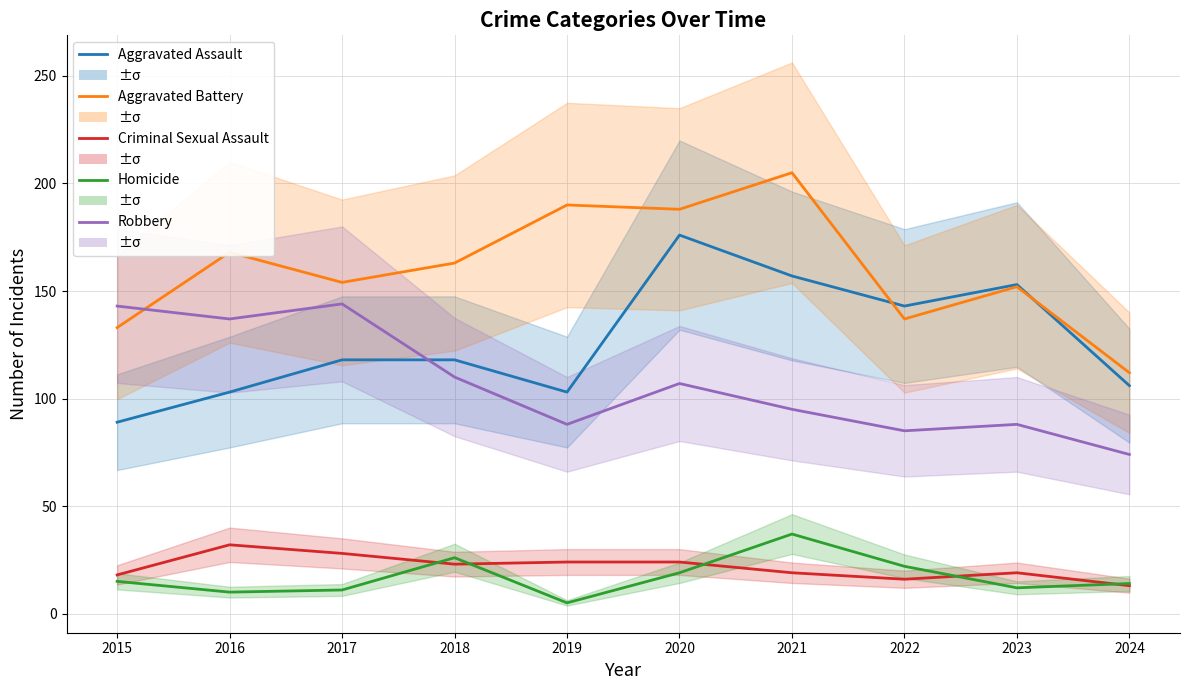

Reading left to right, what are all the values shown in this chart?

Aggravated Assault: 2015=89	2016=103	2017=118	2018=118	2019=103	2020=176	2021=157	2022=143	2023=153	2024=106
Aggravated Battery: 2015=133	2016=168	2017=154	2018=163	2019=190	2020=188	2021=205	2022=137	2023=152	2024=112
Criminal Sexual Assault: 2015=18	2016=32	2017=28	2018=23	2019=24	2020=24	2021=19	2022=16	2023=19	2024=13
Homicide: 2015=15	2016=10	2017=11	2018=26	2019=5	2020=19	2021=37	2022=22	2023=12	2024=14
Robbery: 2015=143	2016=137	2017=144	2018=110	2019=88	2020=107	2021=95	2022=85	2023=88	2024=74